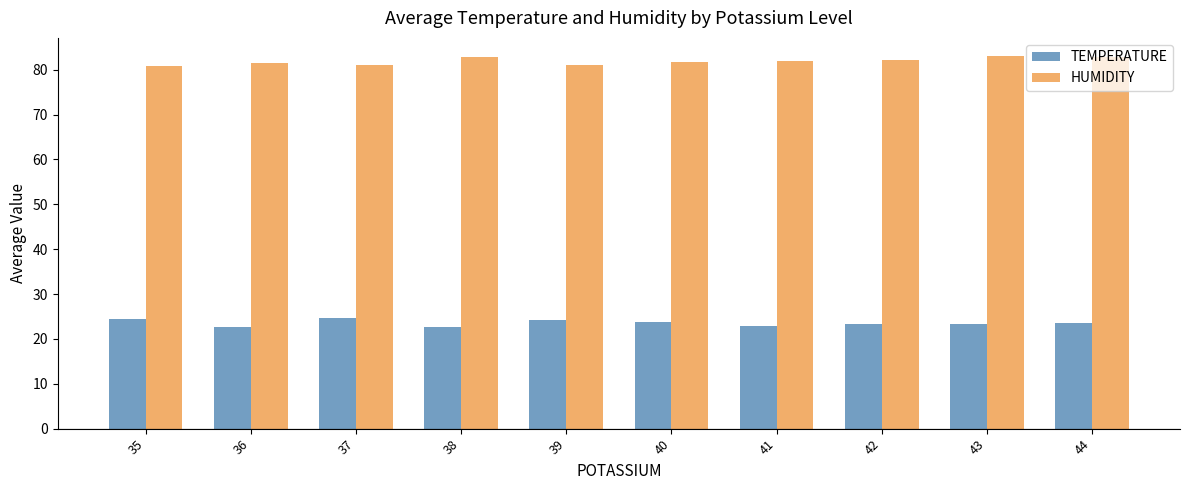

Is the value of HUMIDITY at 38 greater than the value of TEMPERATURE at 40?

Yes